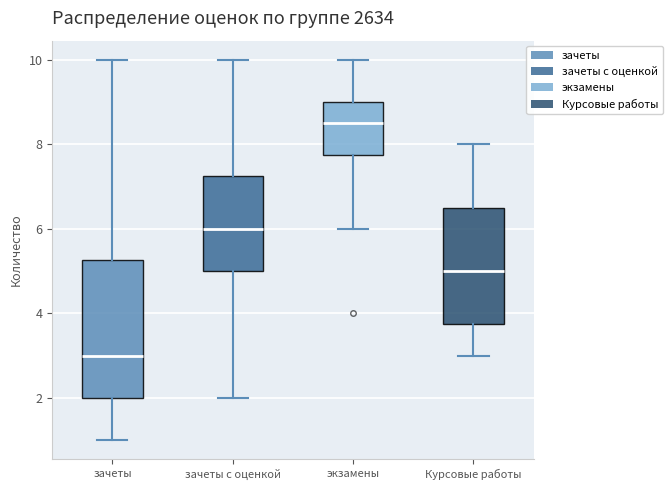

Reading left to right, transcribe this box plot: for each box, give where its median line is, the range the box spans, and where its two whiskers end, as read against the y-axis. The values are not printed on the chart, so give them approximately, as read against the axis.

зачеты: median 3.0, box 2.0 to 5.2, whiskers 1.0 to 10.0
зачеты с оценкой: median 6.0, box 5.0 to 7.2, whiskers 2.0 to 10.0
экзамены: median 8.6, box 7.8 to 9.0, whiskers 6.0 to 10.0
Курсовые работы: median 5.0, box 3.8 to 6.6, whiskers 3.0 to 8.0